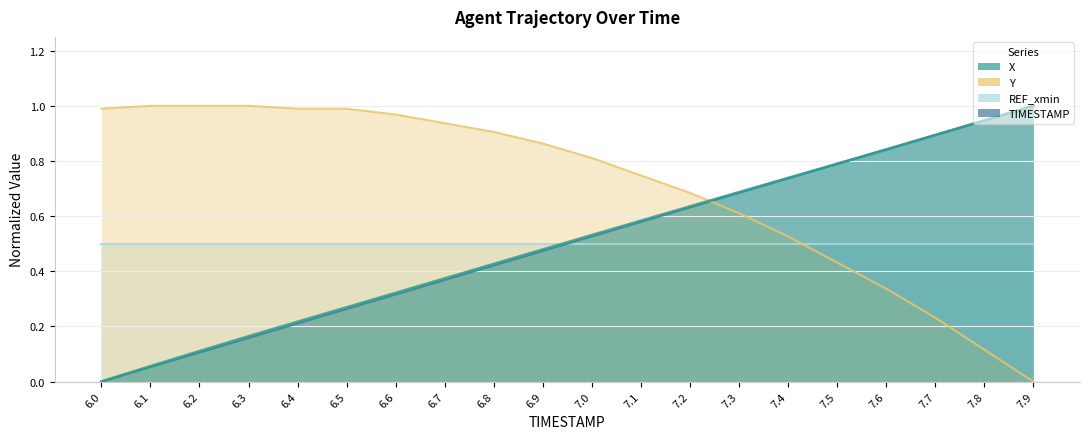

What is the difference between the maximum and minimum values in the TIMESTAMP series?

1.0